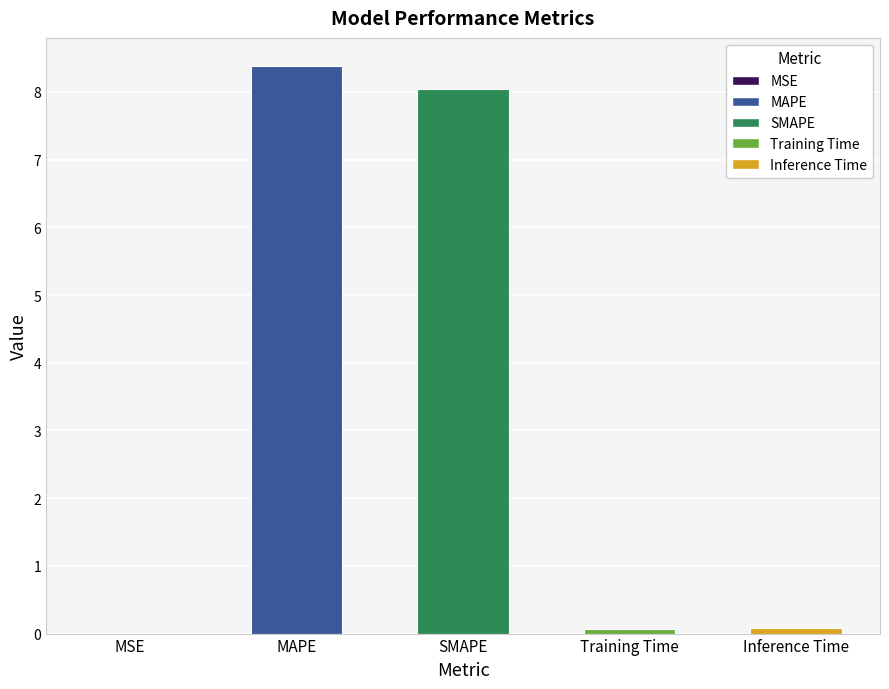

What is the sum of the values at MSE and Inference Time?

0.1